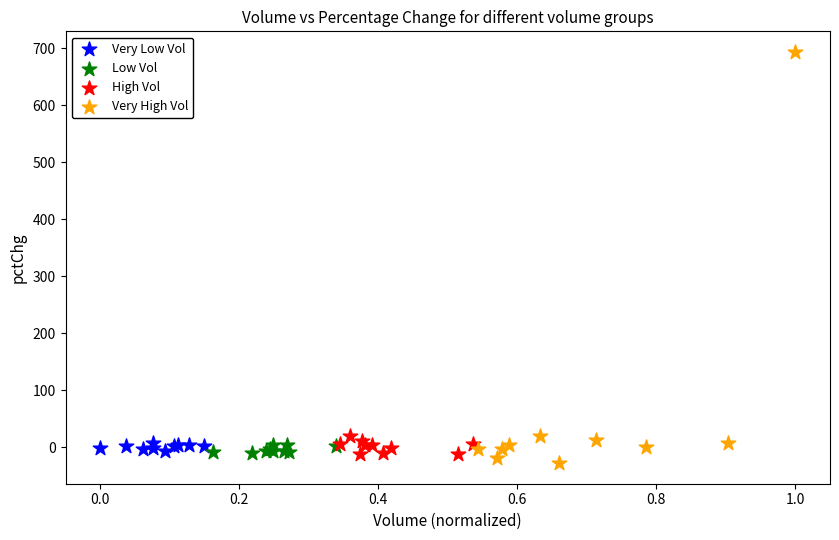

What are all the series names shown in the legend?

Very Low Vol, Low Vol, High Vol, Very High Vol